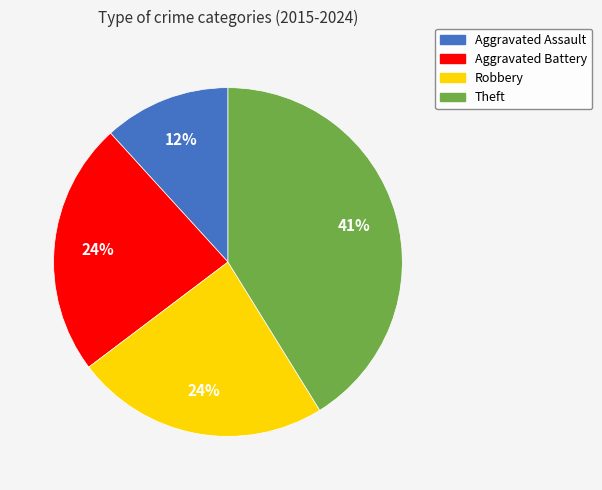

Do Aggravated Battery and Theft together represent more than half of the pie?

Yes